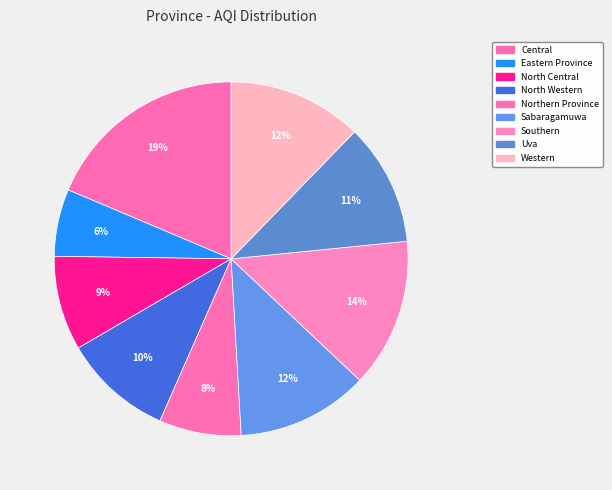

What is the smallest slice in the pie chart?

Eastern Province